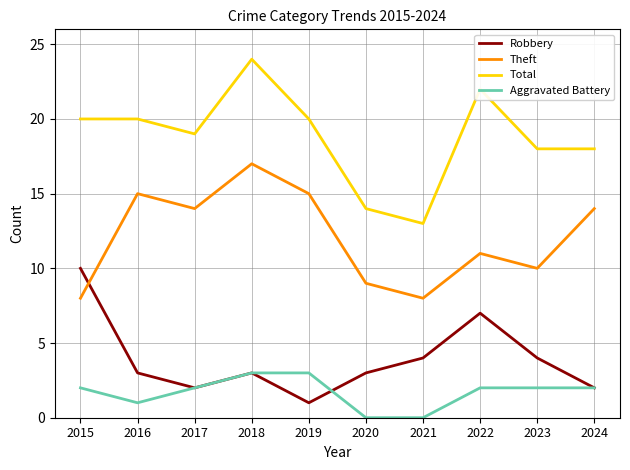

Reading left to right, extract all data points from this chart.

Robbery: 2015=10	2016=3	2017=2	2018=3	2019=1	2020=3	2021=4	2022=7	2023=4	2024=2
Theft: 2015=8	2016=15	2017=14	2018=17	2019=15	2020=9	2021=8	2022=11	2023=10	2024=14
Total: 2015=20	2016=20	2017=19	2018=24	2019=20	2020=14	2021=13	2022=22	2023=18	2024=18
Aggravated Battery: 2015=2	2016=1	2017=2	2018=3	2019=3	2020=0	2021=0	2022=2	2023=2	2024=2